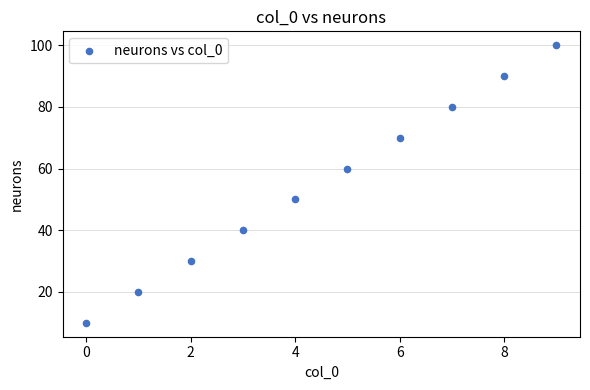

What is the range of Y values (max minus min)?

90